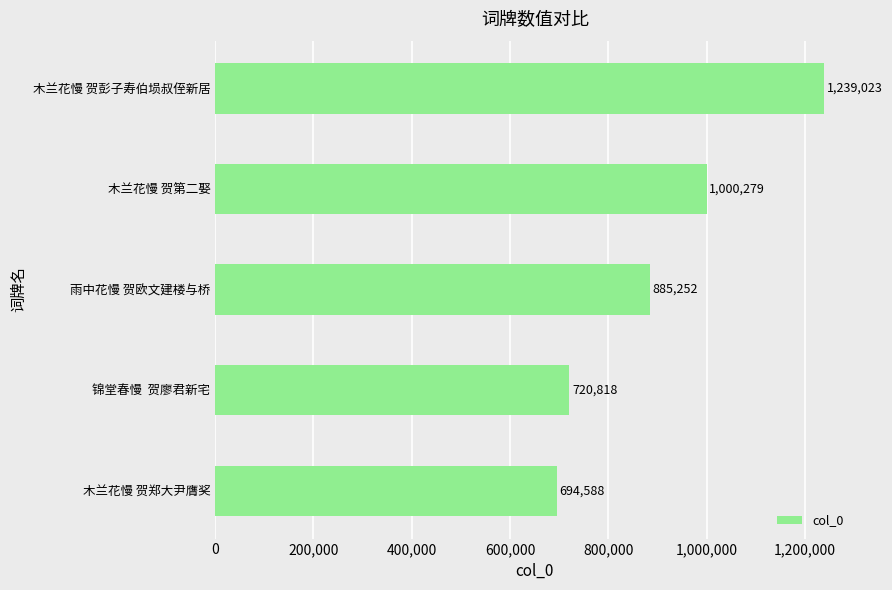

Rank the categories by value from highest to lowest.

木兰花慢 贺彭子寿伯埙叔侄新居, 木兰花慢 贺第二娶, 雨中花慢 贺欧文建楼与桥, 锦堂春慢  贺廖君新宅, 木兰花慢 贺郑大尹膺奖